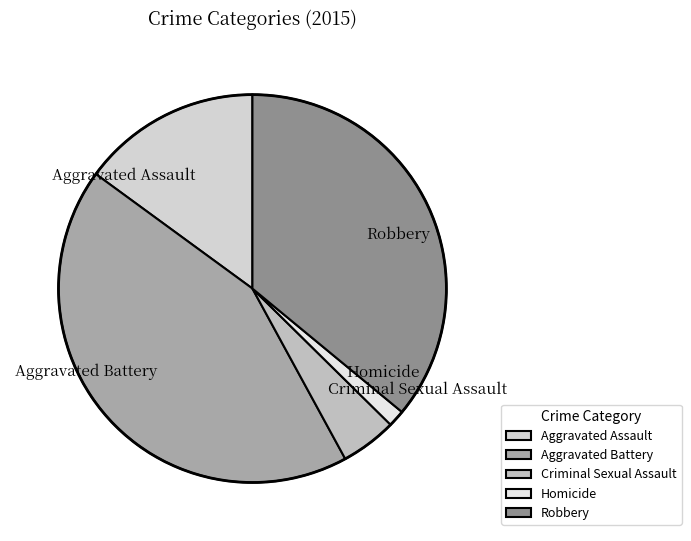

Which category has the biggest portion of the pie?

Aggravated Battery